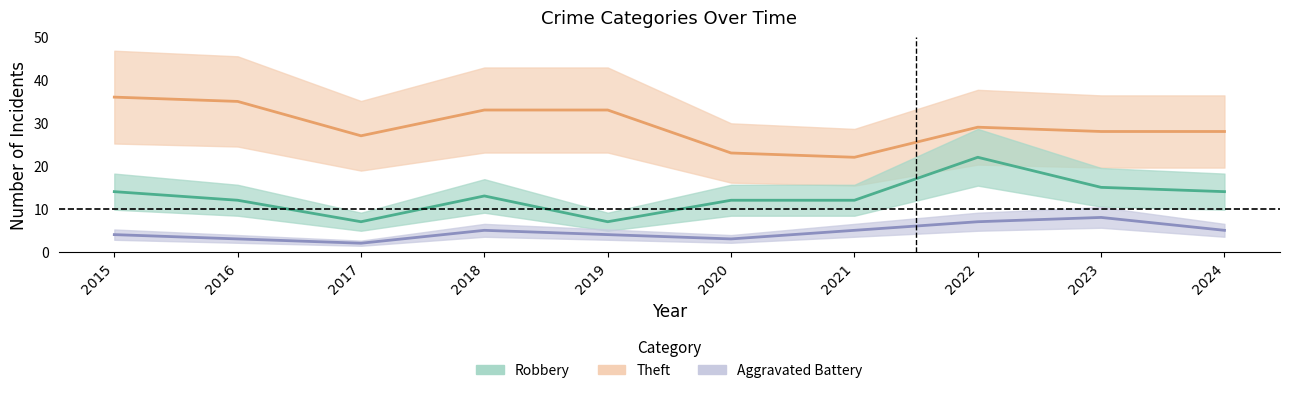

What are all the series names shown in the legend?

Theft, Robbery, Aggravated Battery